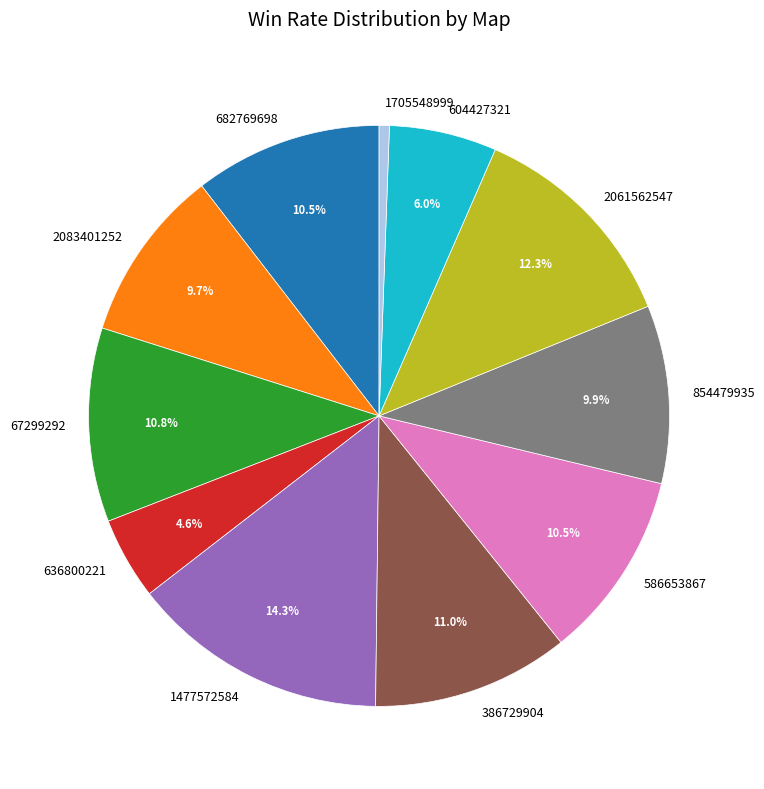

The 386729904 slice represents 5% of the pie. True or false?

False